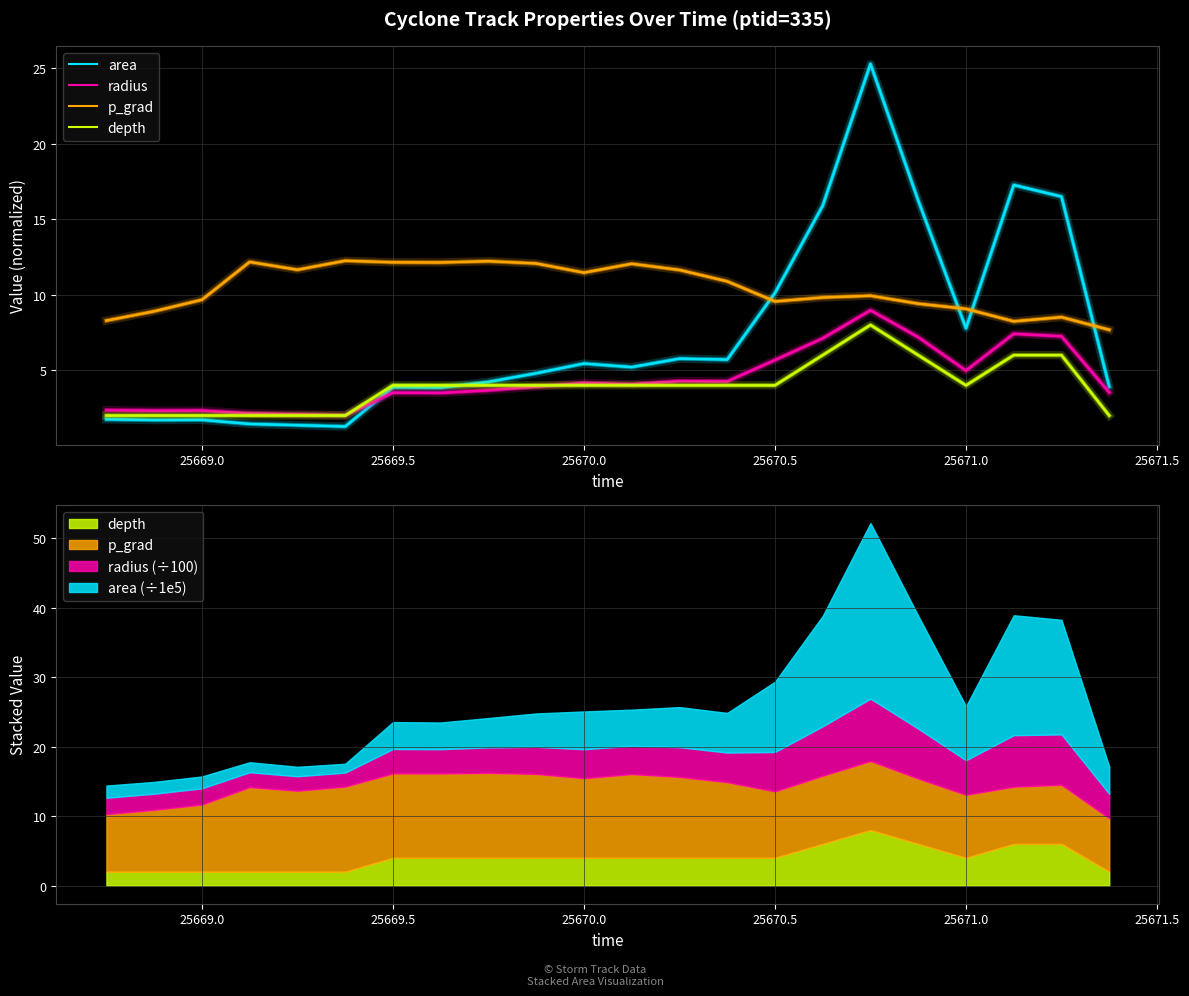

What are all the series names shown in the legend?

area, radius, p_grad, depth